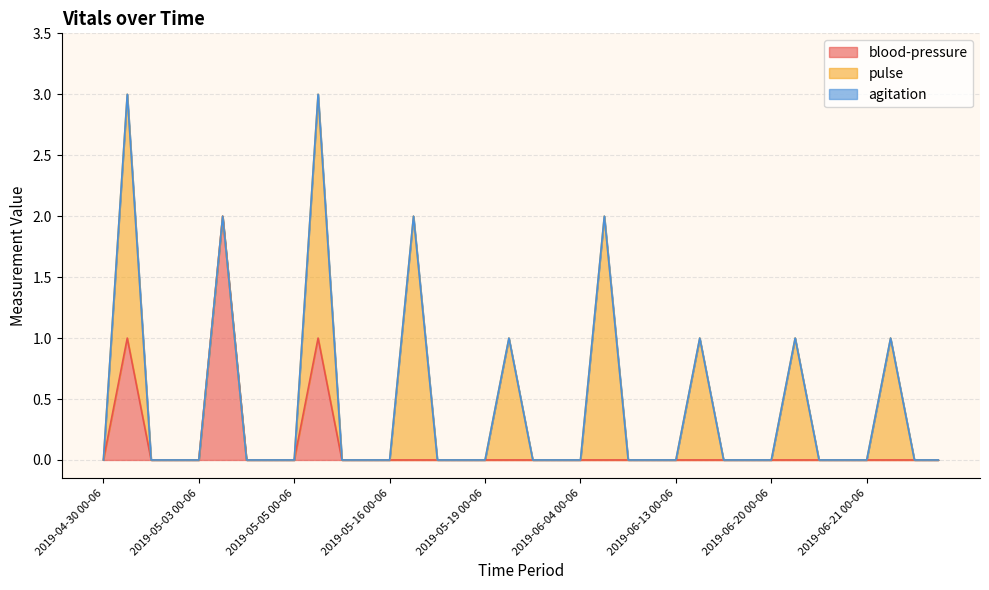

In blood-pressure, how many points are higher than both neighbors (excluding endpoints)?

3